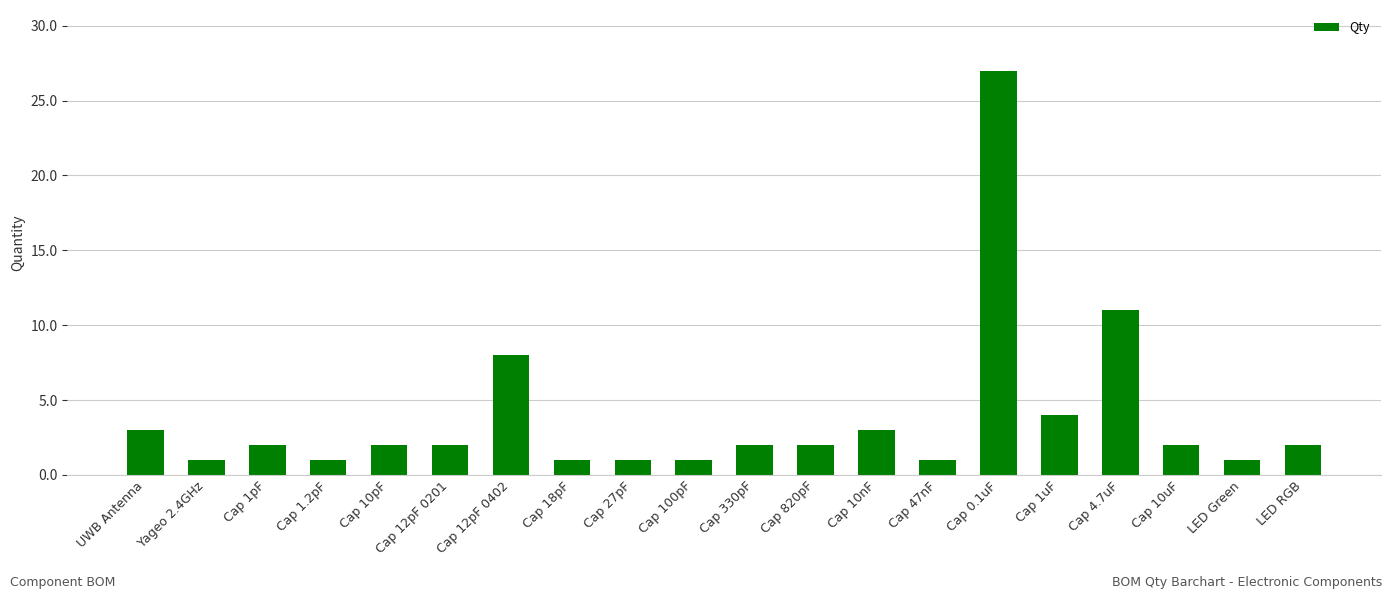

Read the value at Cap 12pF 0402, to the nearest 10.

10